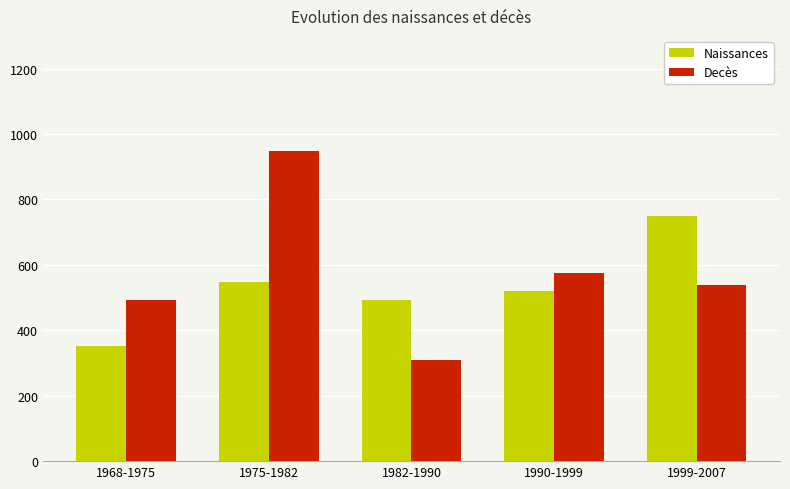

What are all the series names shown in the legend?

Naissances, Decès